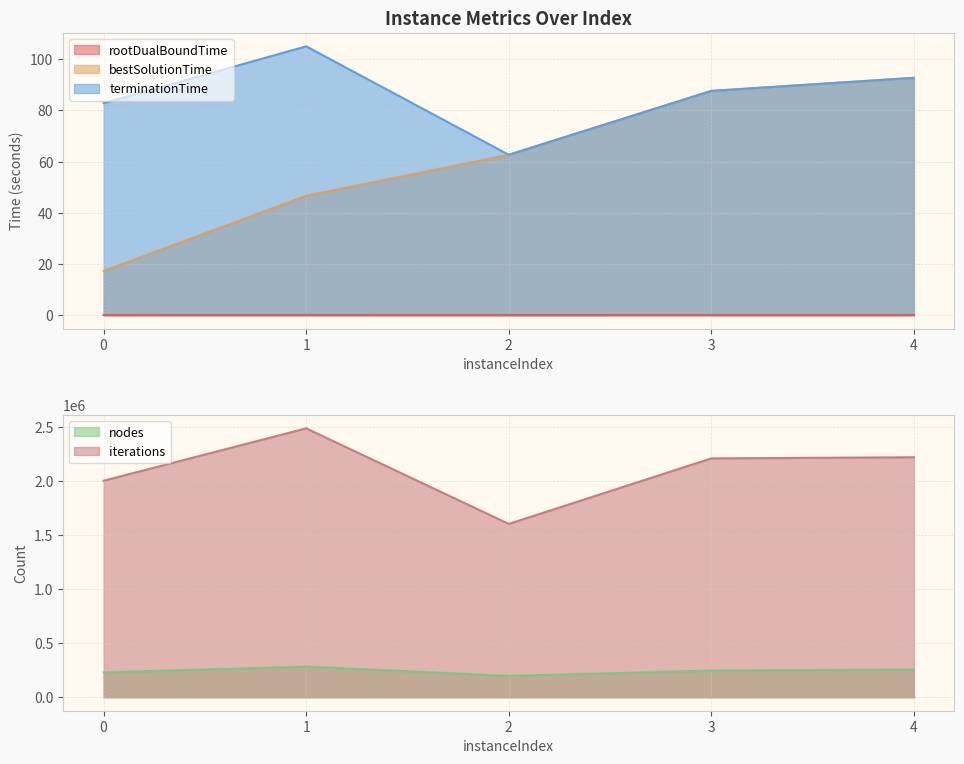

What is the difference between the highest and lowest values at 3?

2210787.9